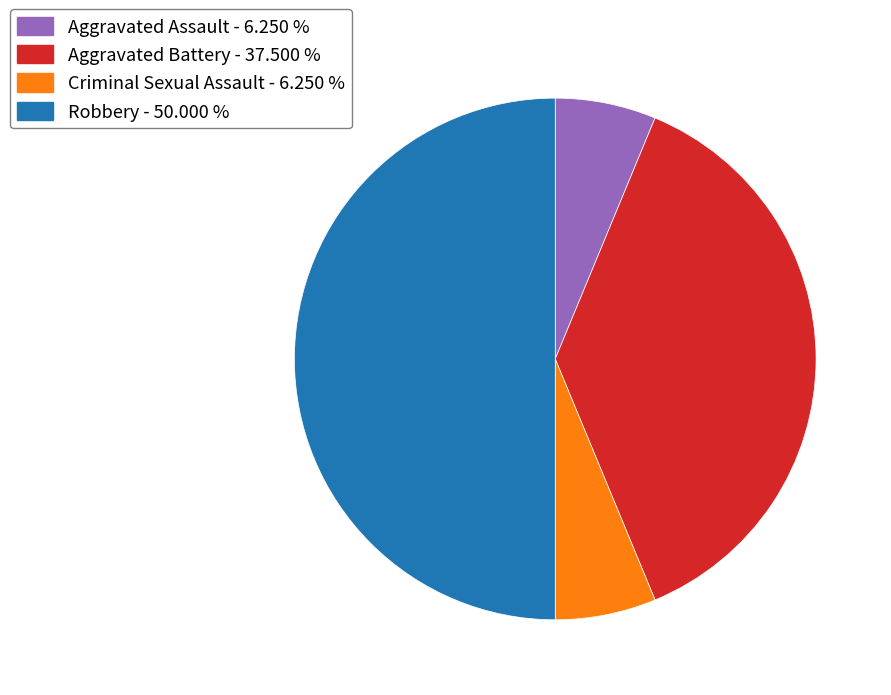

Count the number of slices in the pie.

4